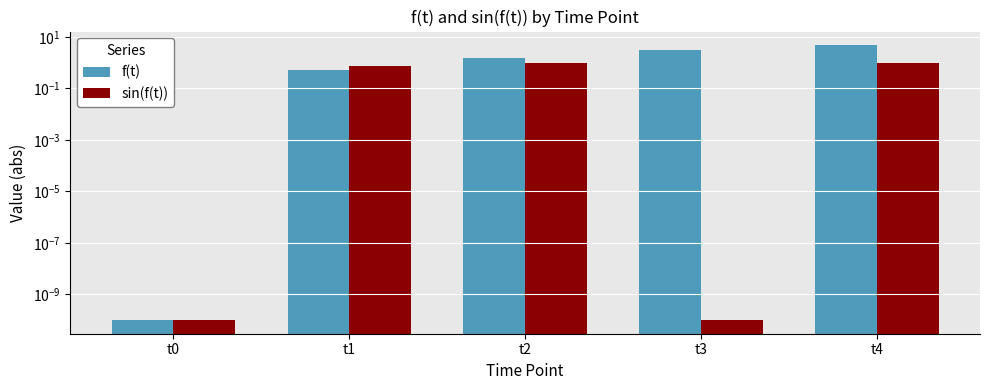

Is the value of sin(f(t)) at t2 greater than the value of f(t) at t1?

Yes